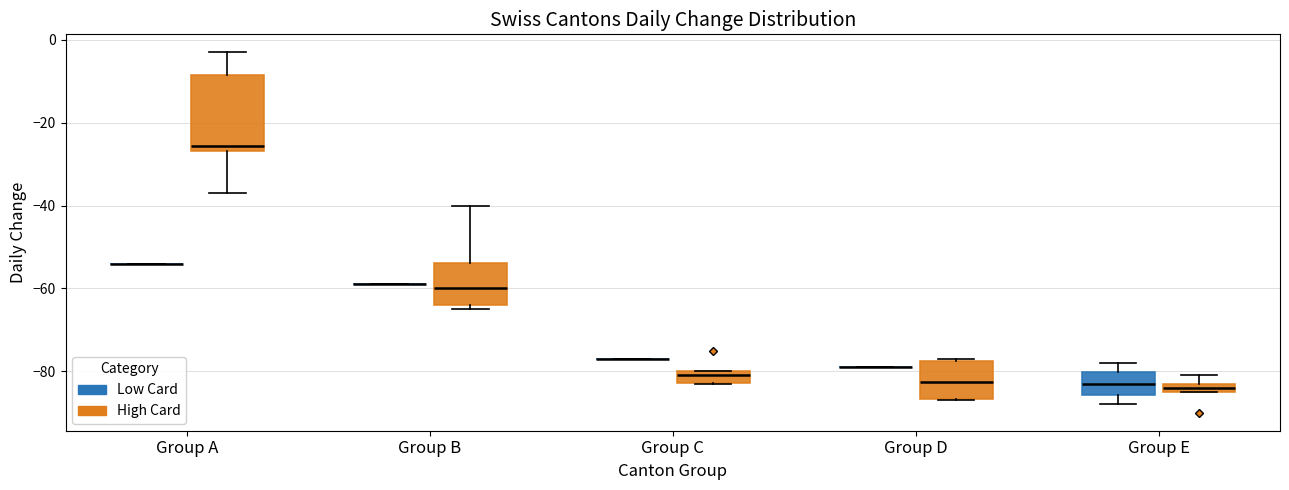

Where is the upper edge of the box for Group A (High Card) on the y-axis? The values are not printed on the chart, so give them approximately, as read against the axis.

-8